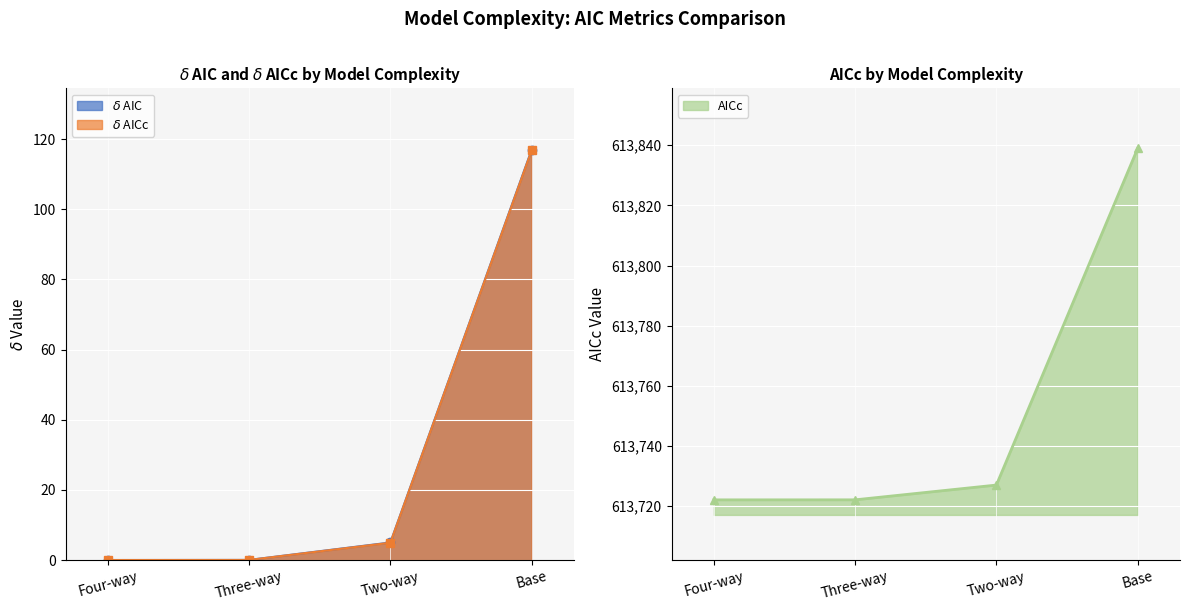

How many values in the \delta AIC series exceed 5?

1